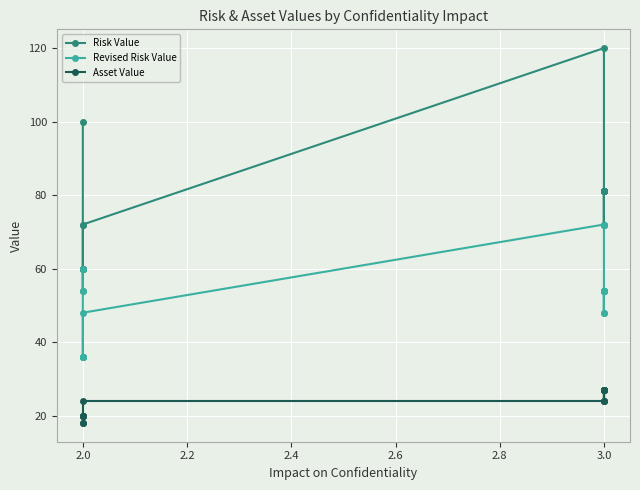

True or false: Asset Value and Risk Value cross at least once.

False